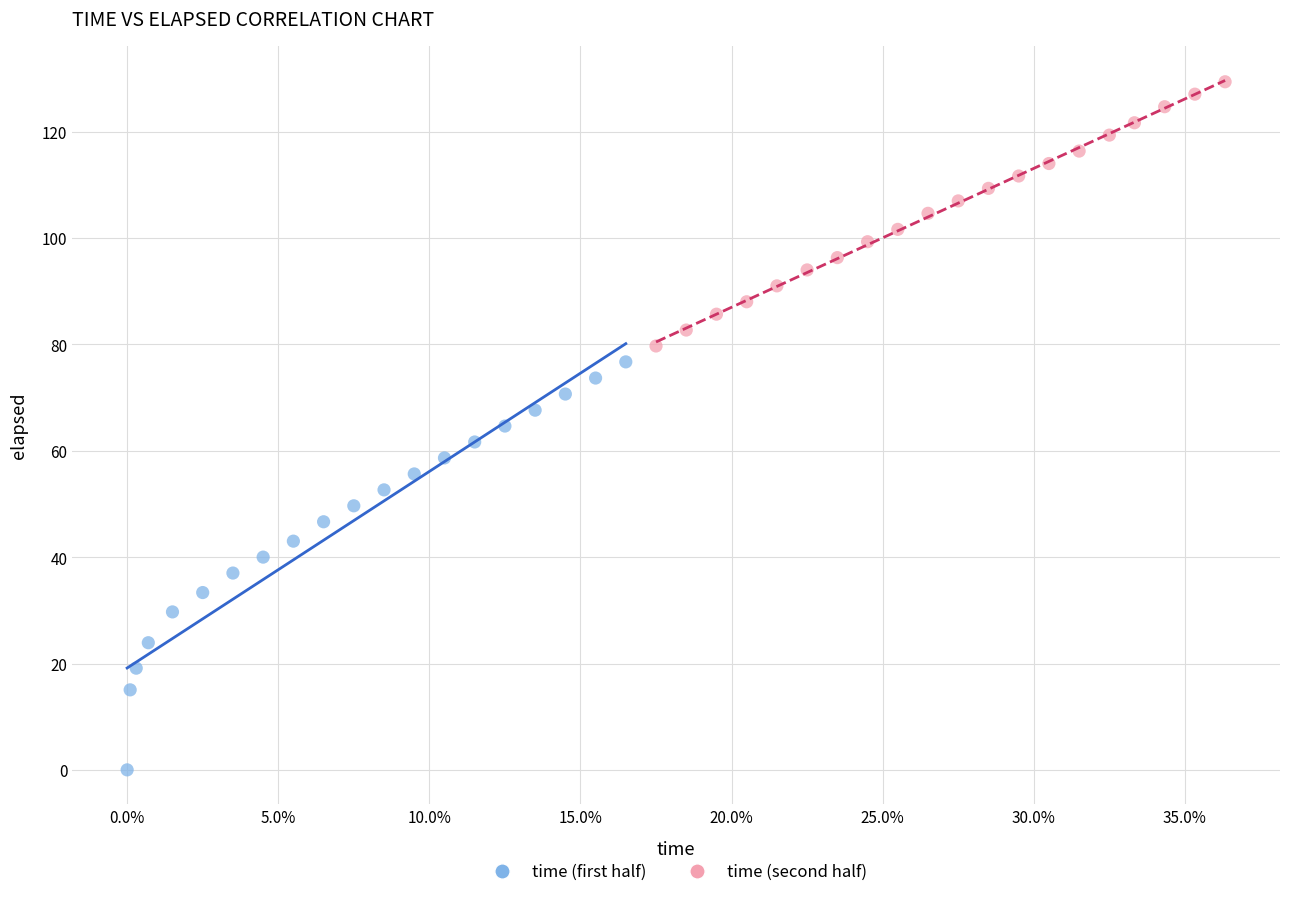

Which series has the largest Y range (max minus min)?

time (first half)